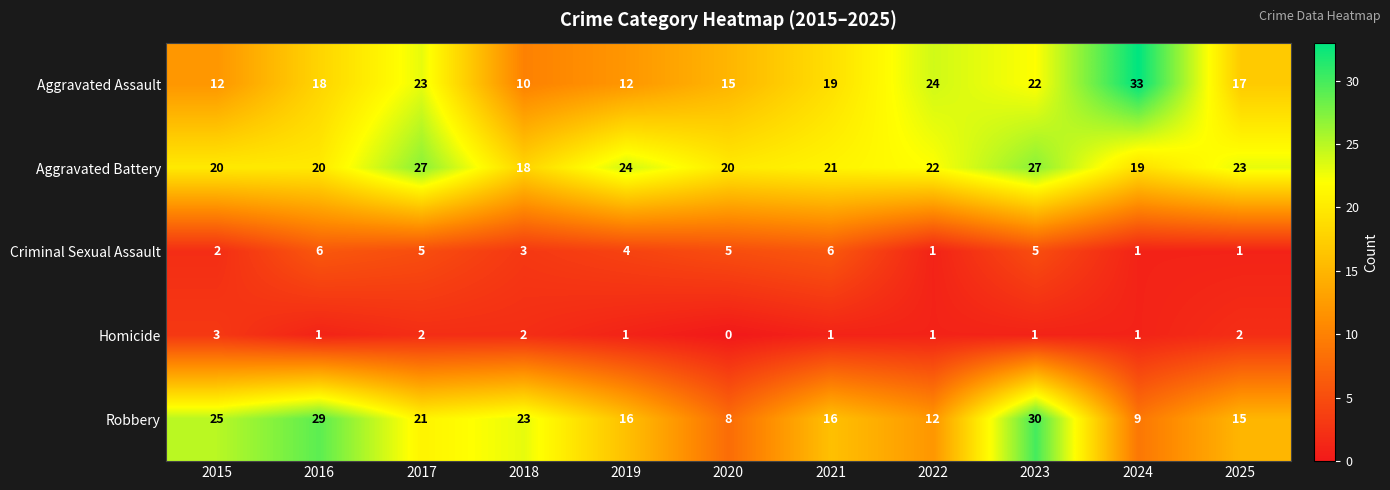

How many distinct data groups are displayed?

5